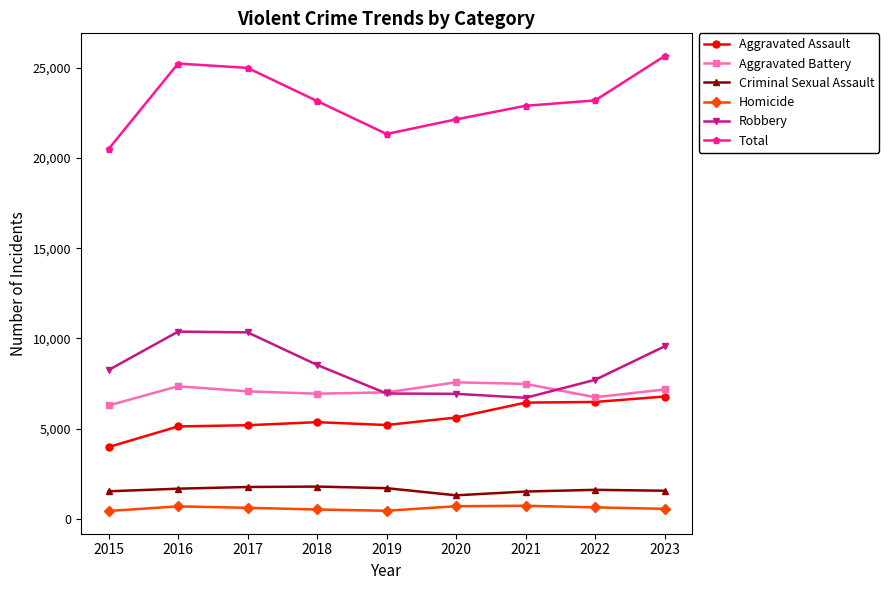

True or false: Total has more than 0 points higher than both neighbors.

True